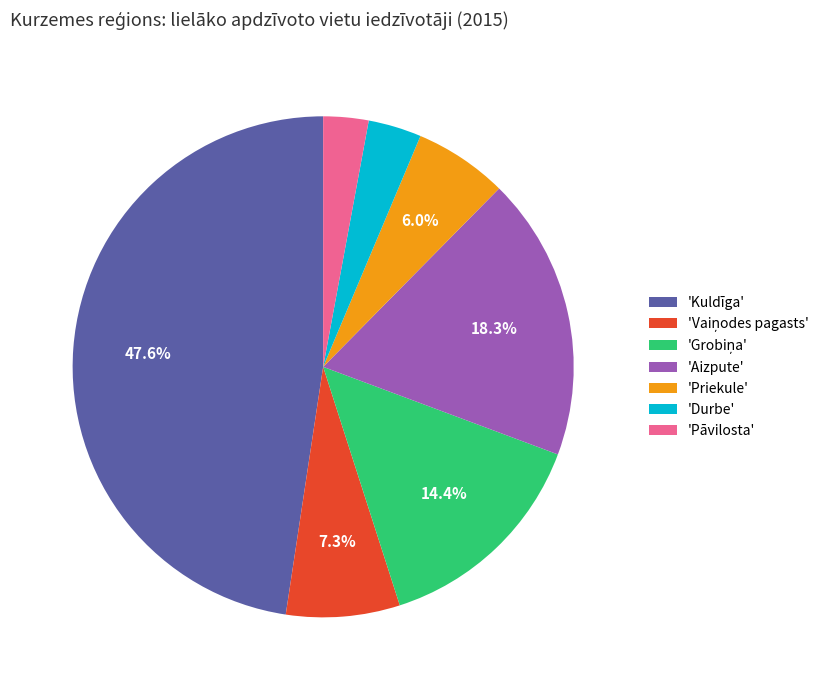

What is the smallest slice in the pie chart?

'Pāvilosta'